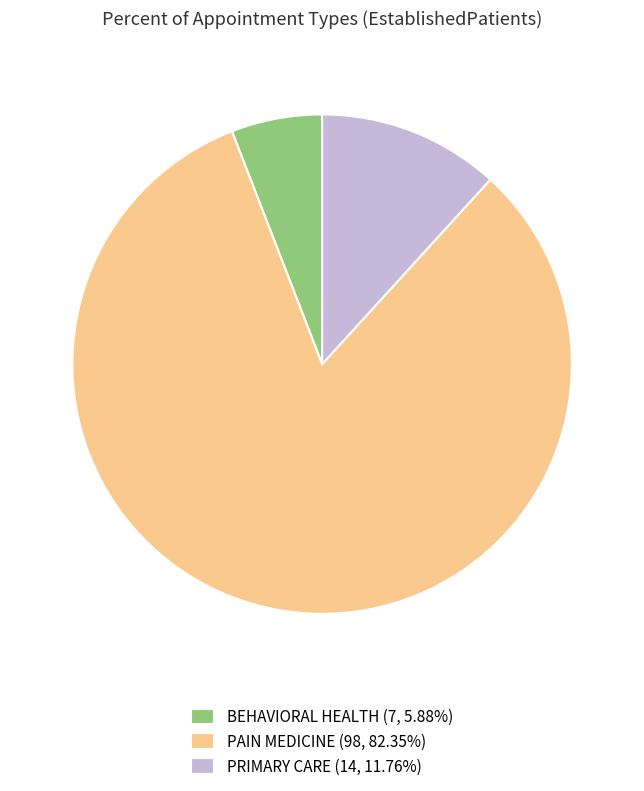

How many slices are in this pie chart?

3